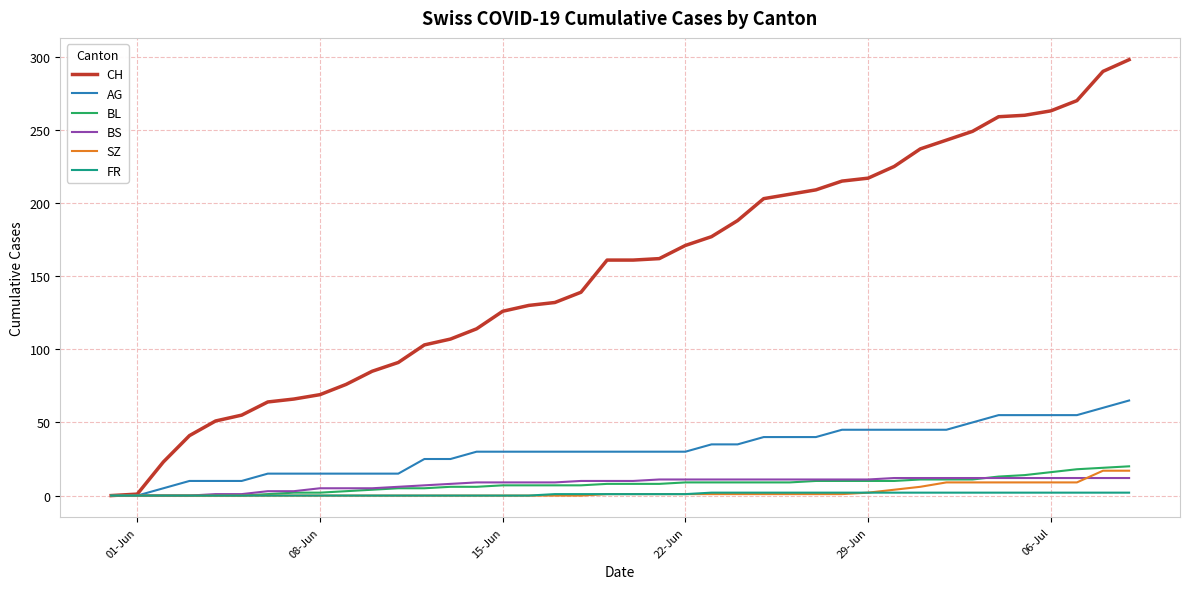

What is the highest value of the FR series?

2